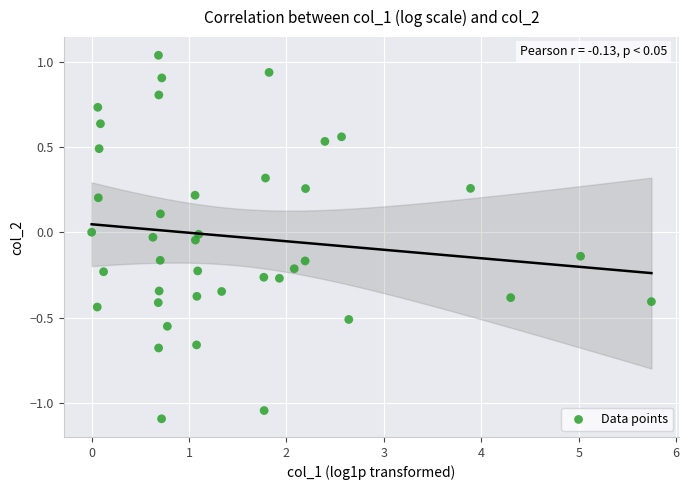

What is the range of Y values (max minus min)?

2.1